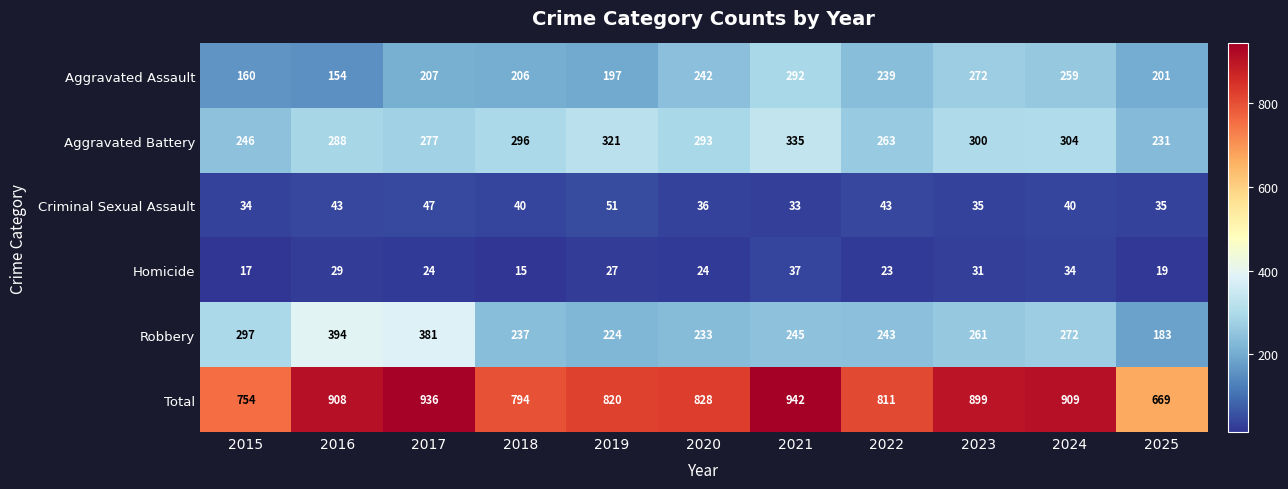

Which series changed the most between 2015 and 2020?

Aggravated Assault